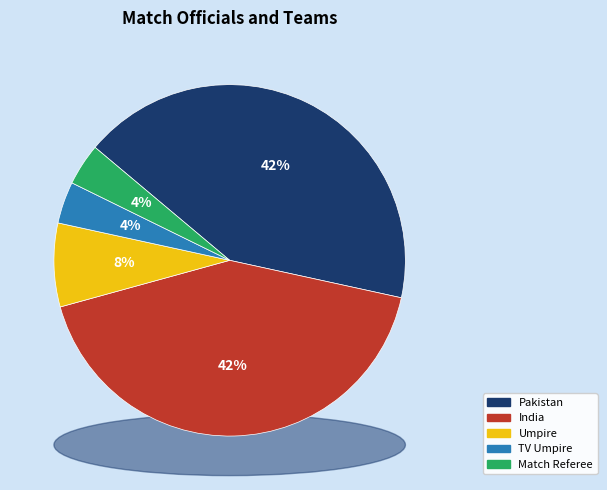

The Umpire slice represents 8% of the pie. True or false?

True